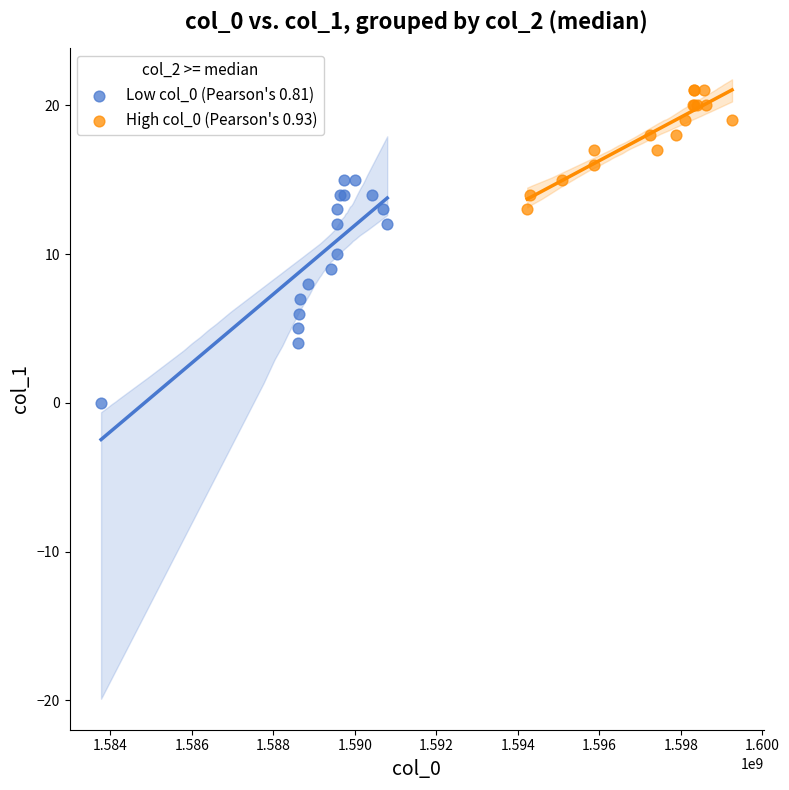

What are all the series names shown in the legend?

Low col_0 (Pearson's 0.81), High col_0 (Pearson's 0.93)